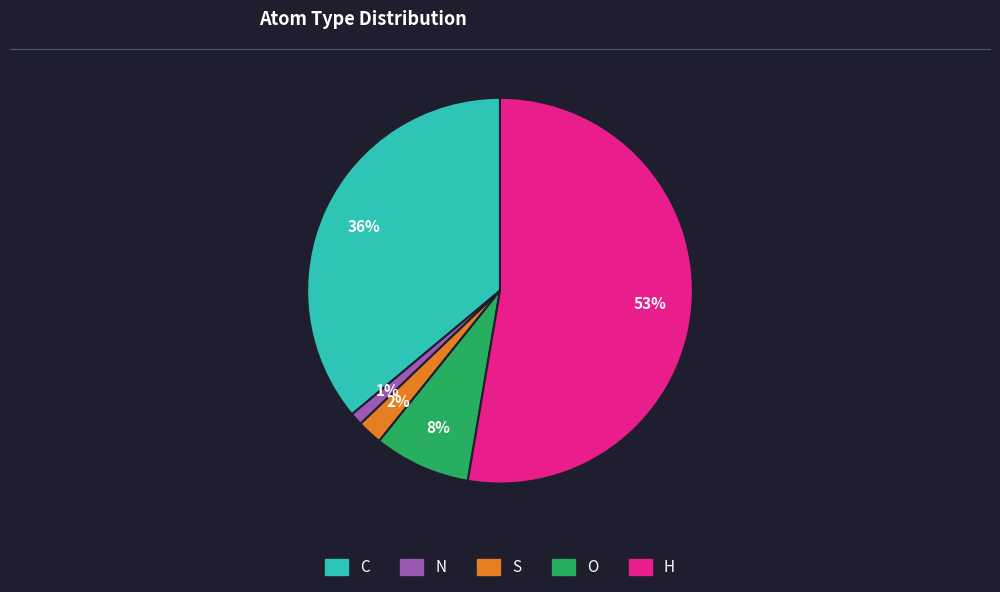

How many slices are in this pie chart?

5